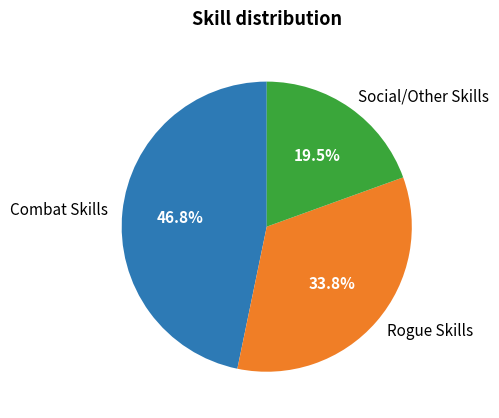

Rank the categories by value from highest to lowest.

Combat Skills, Rogue Skills, Social/Other Skills